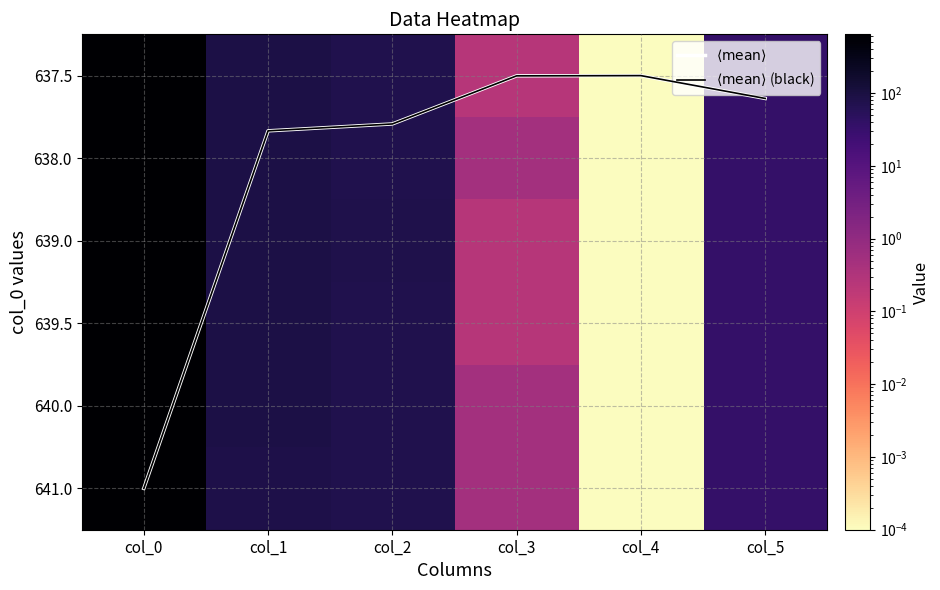

At how many categories does at least one series exceed 270?

1